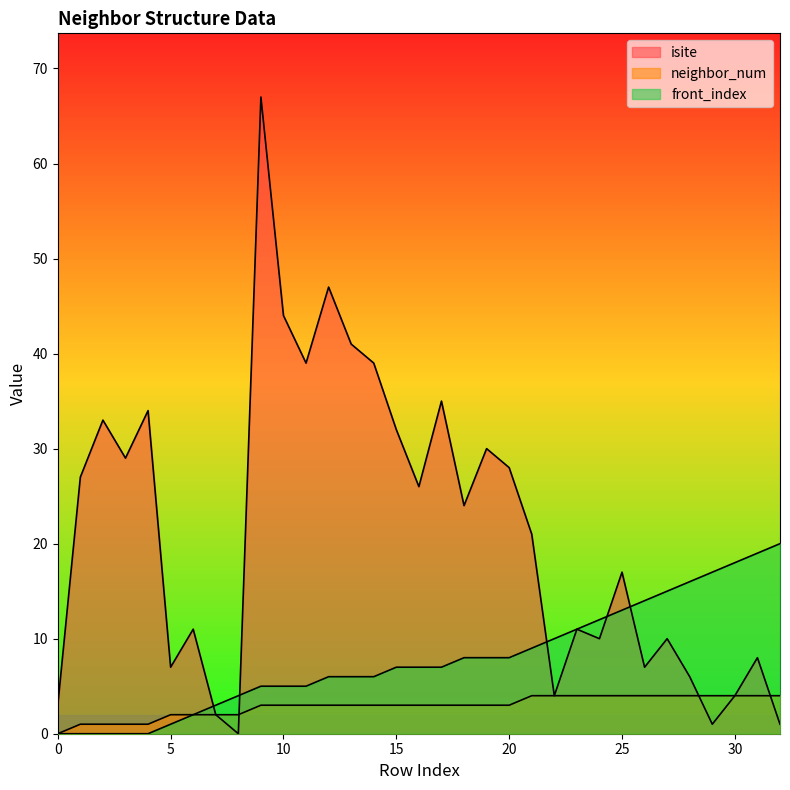

How many data points in isite are less than 21?

16